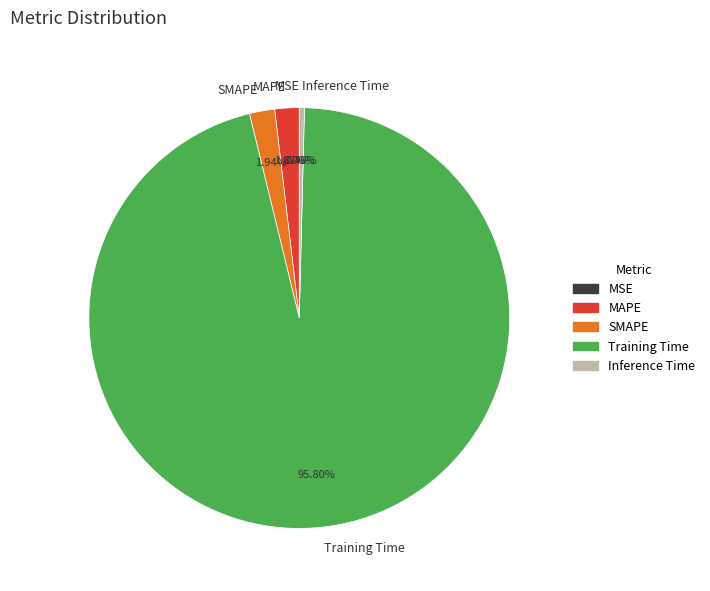

To the nearest percent, what is the difference between the largest and smallest slice percentages?

96%